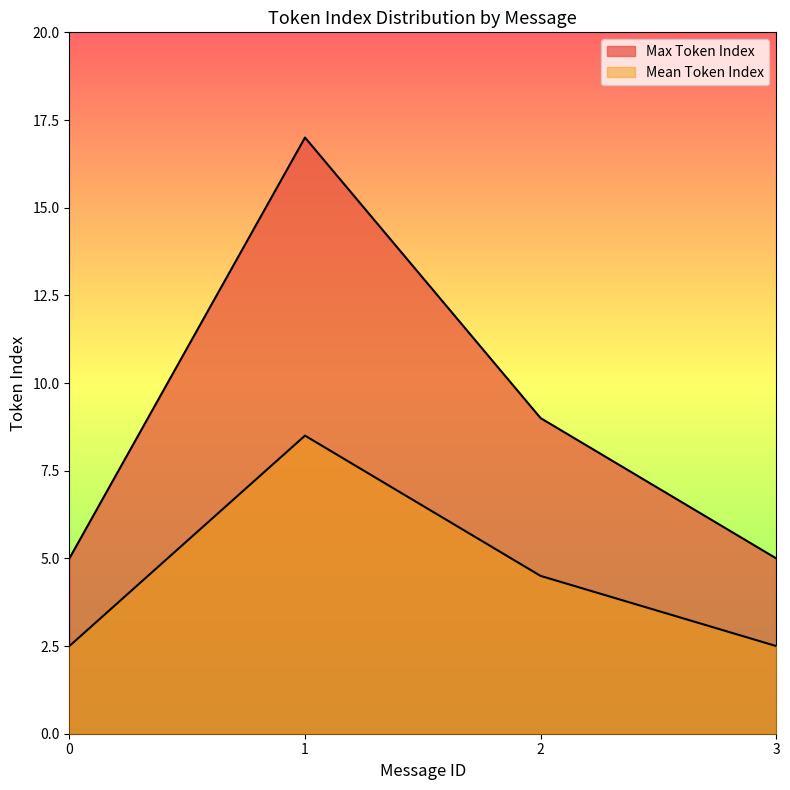

What is the value of the Mean Token Index point at the 2nd from the left?

8.5